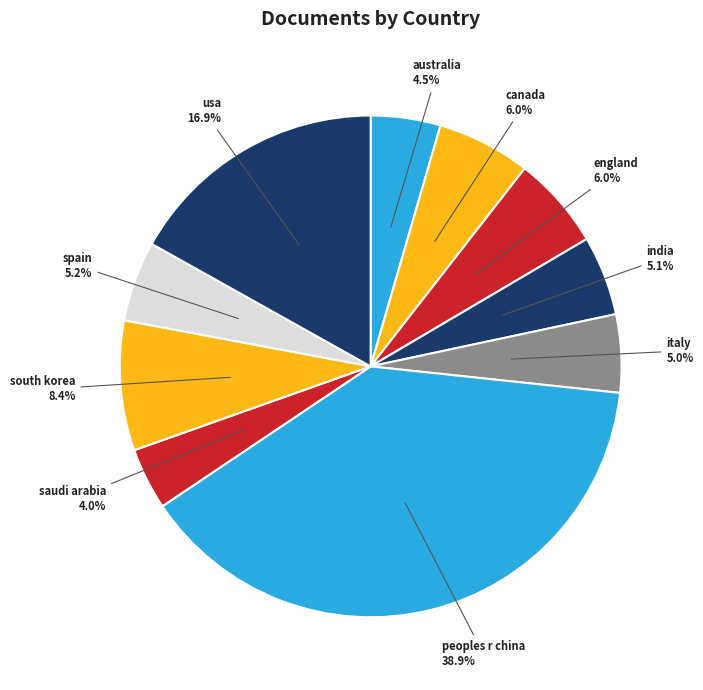

What portion of the pie excludes england?

94.0%